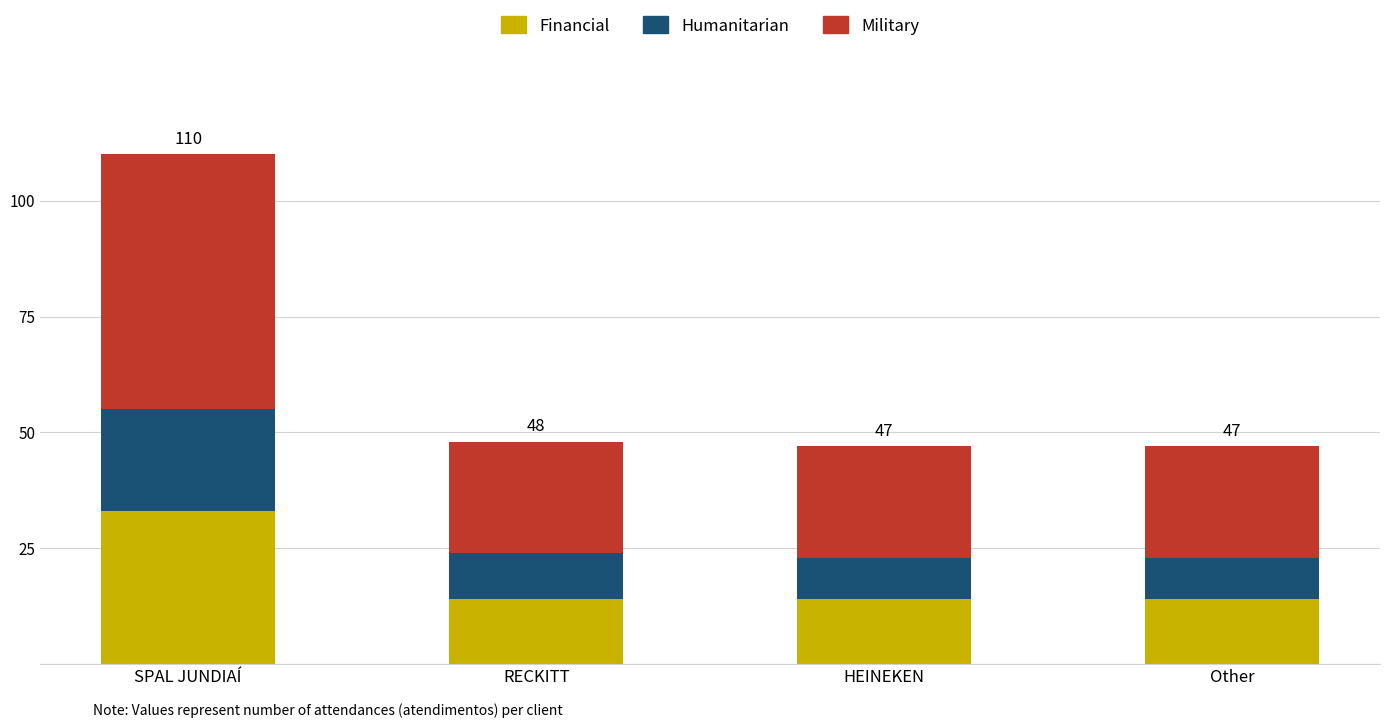

At which label does Financial reach its peak?

SPAL JUNDIAÍ